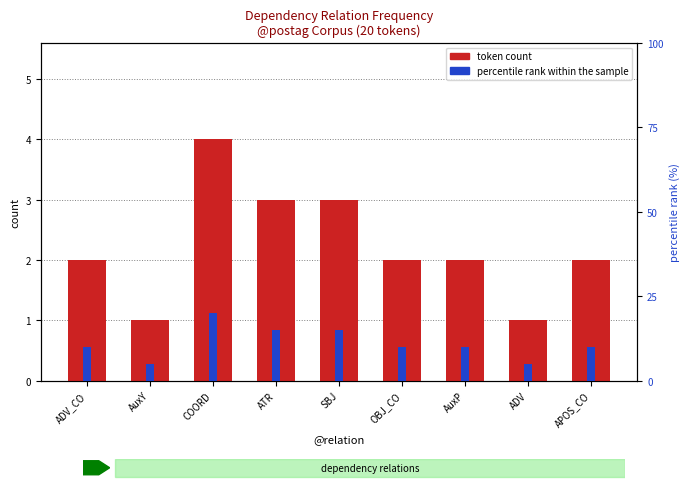

What is the highest value of the token count series?

4